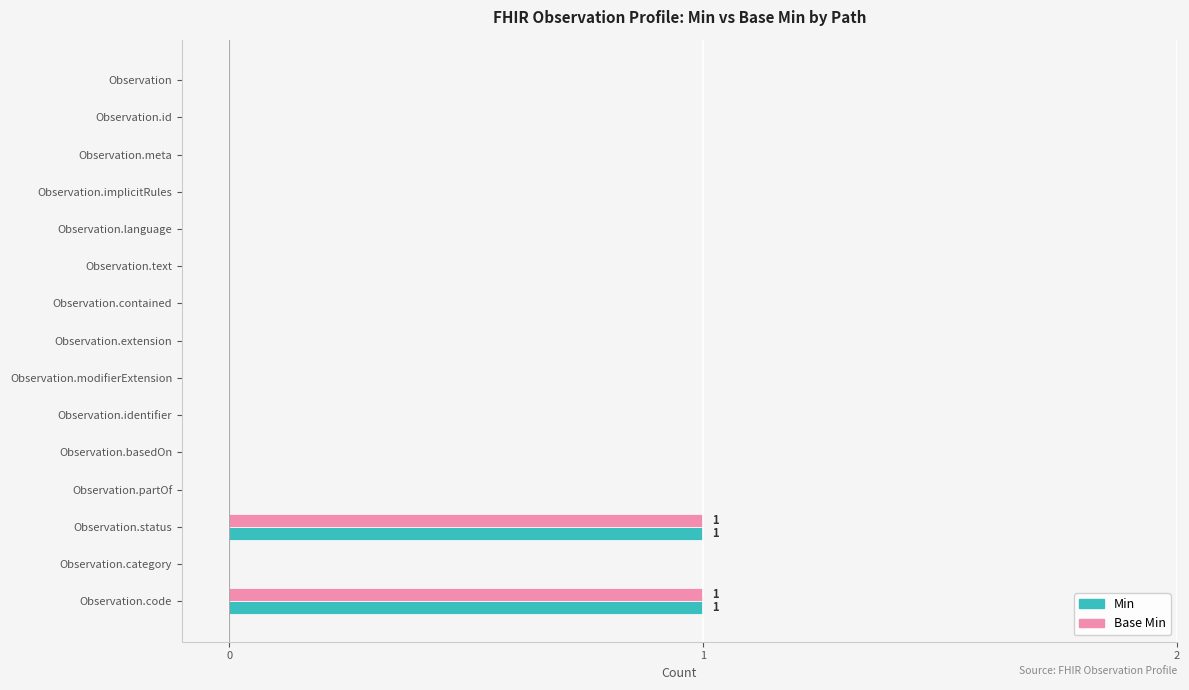

The Min series shows 0 at Observation.modifierExtension. True or false?

True